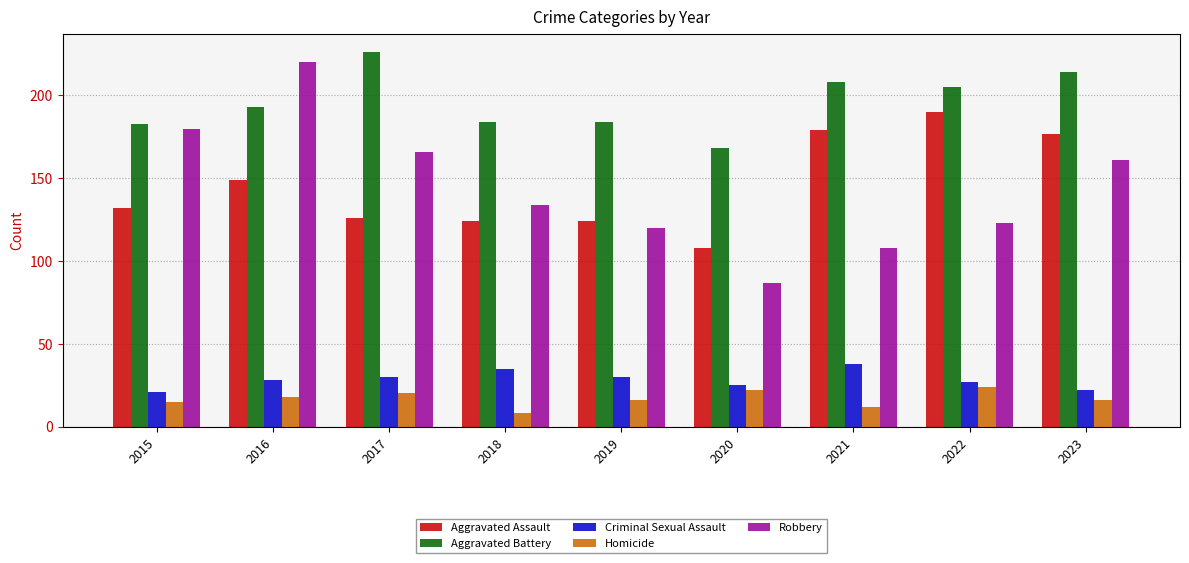

True or false: Aggravated Assault has a value of 217 at 2018.

False